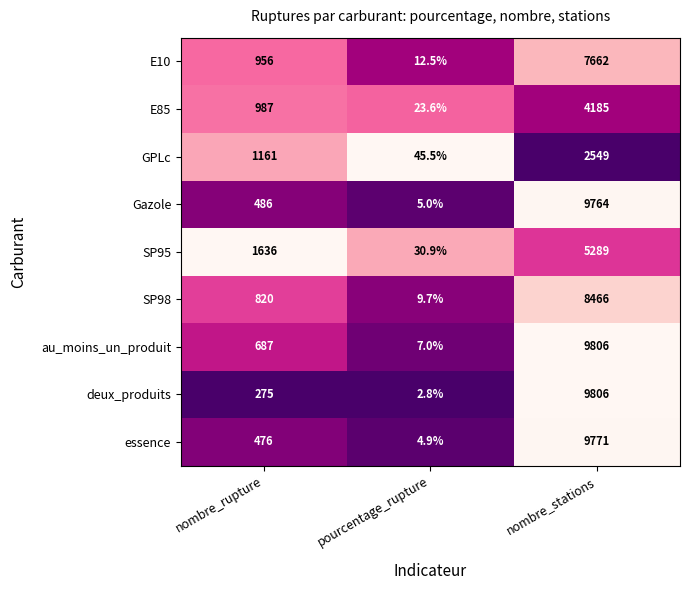

What is the difference between the maximum and minimum values in the GPLc series?

2503.5